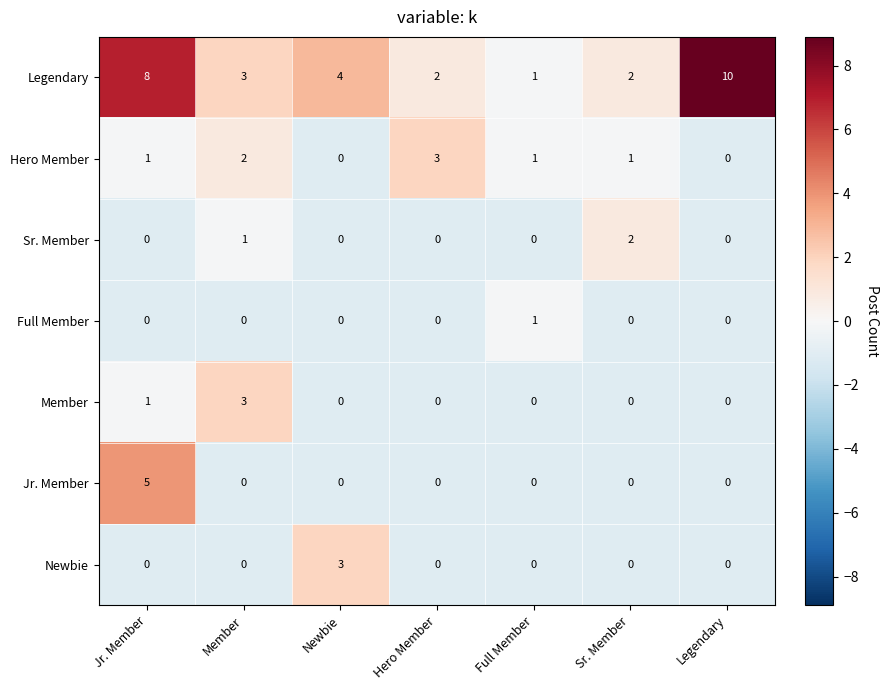

How many Full Member values are between 0 and 1?

7